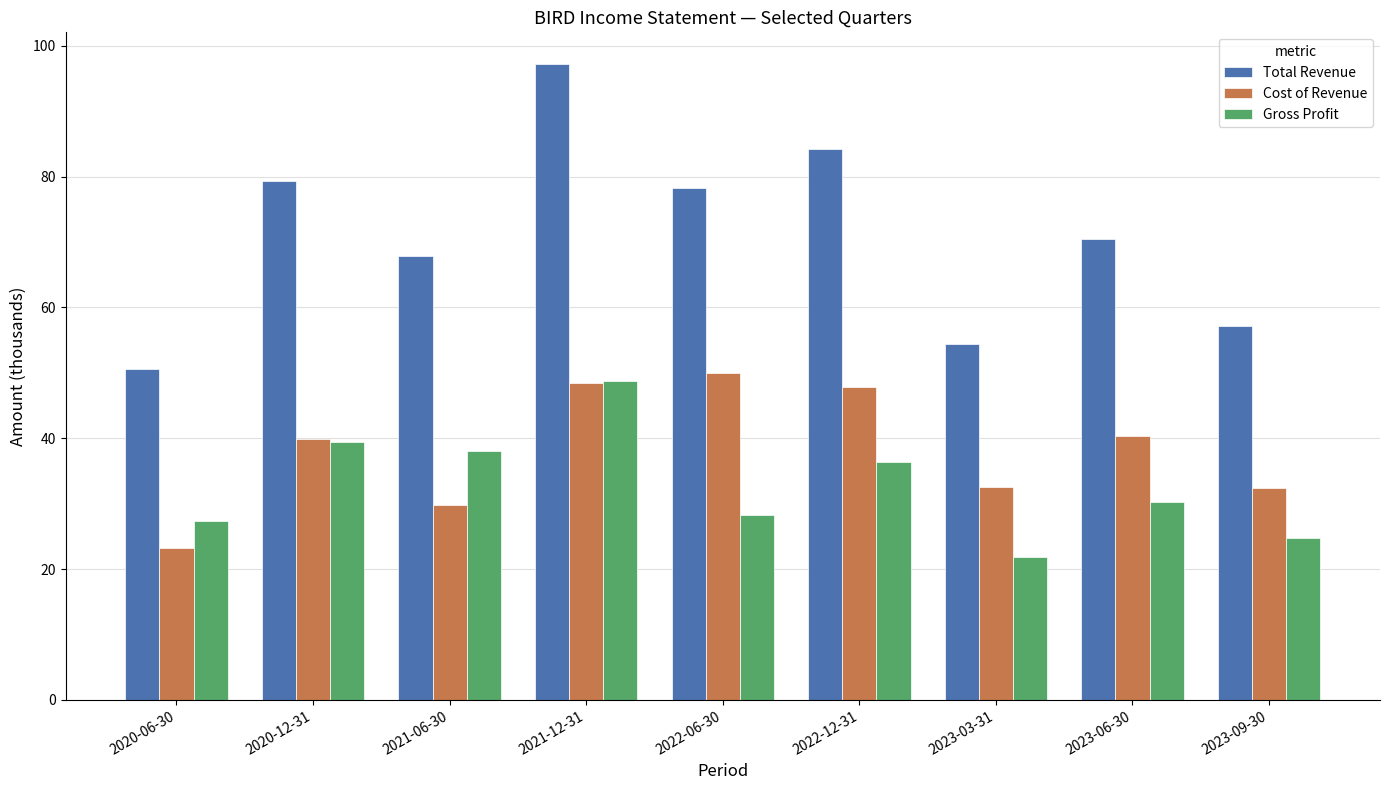

How many bars are there in each group?

3